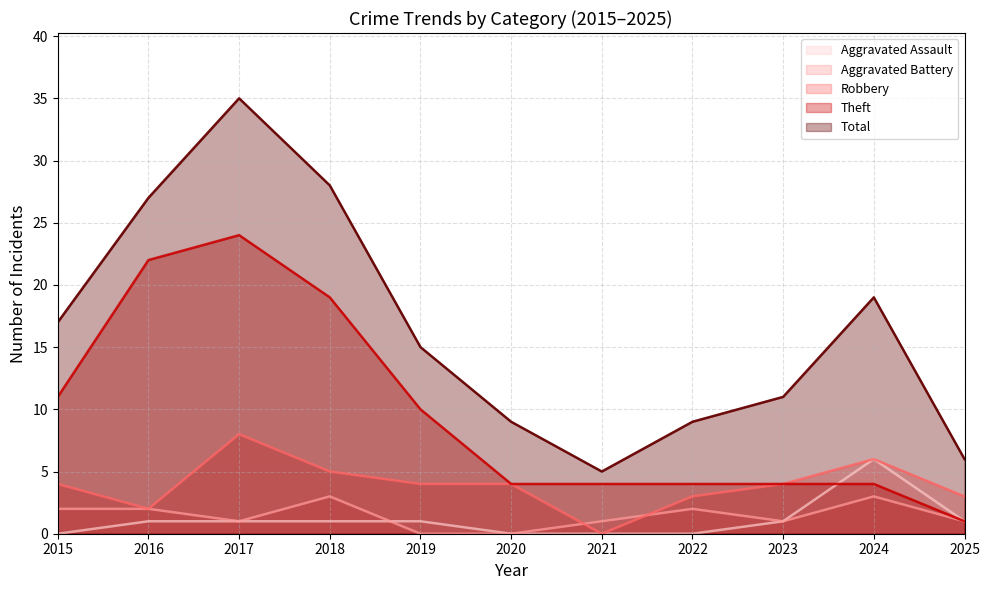

True or false: Theft has more than 0 points higher than both neighbors.

True